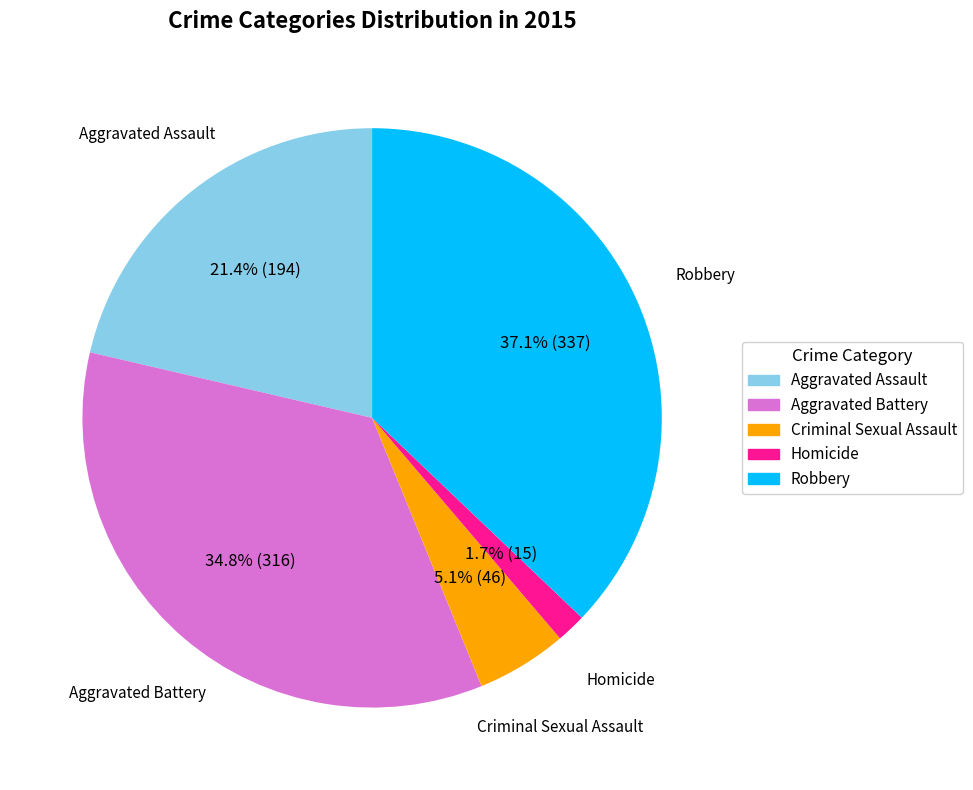

To the nearest percent, what is the average slice percentage?

20%